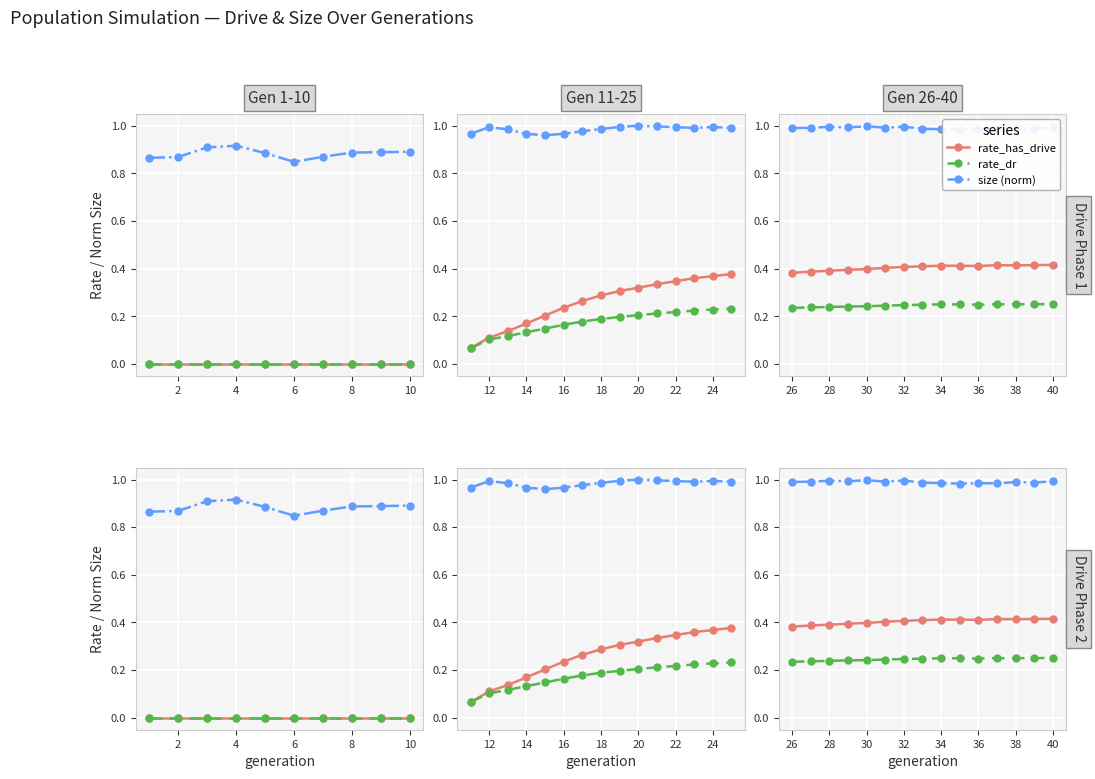

At 7, list the series in order from smallest to largest.

rate_dr, rate_has_drive, size (norm)